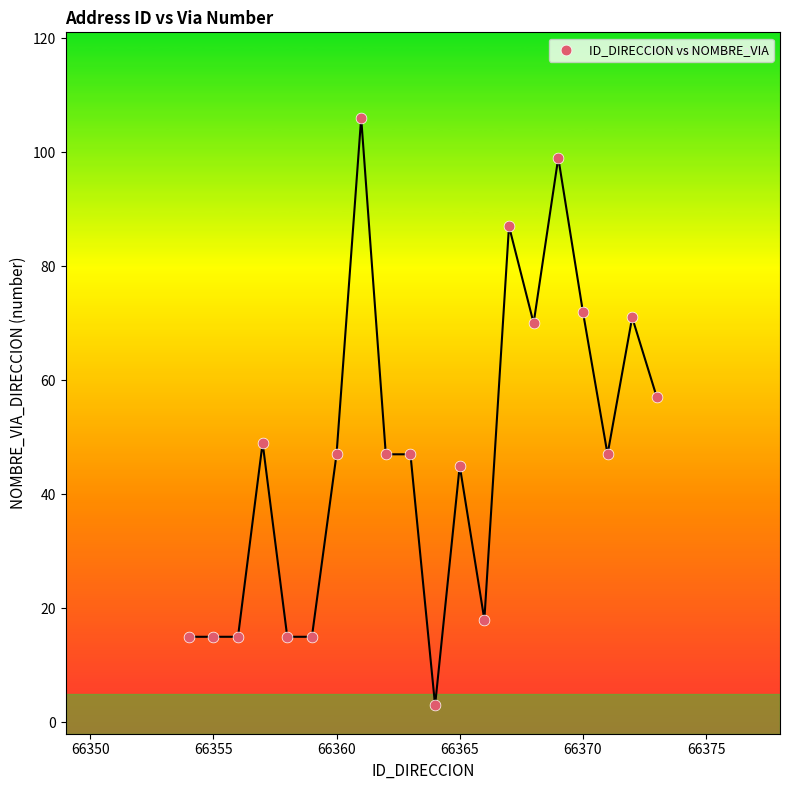

What is the range of X values (max minus min)?

19